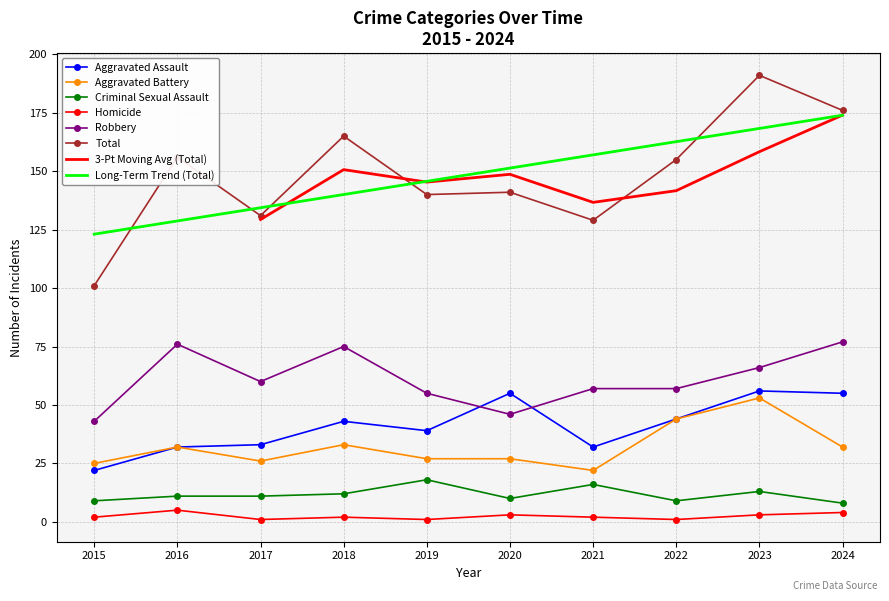

The Criminal Sexual Assault series shows 4 at 2020. True or false?

False